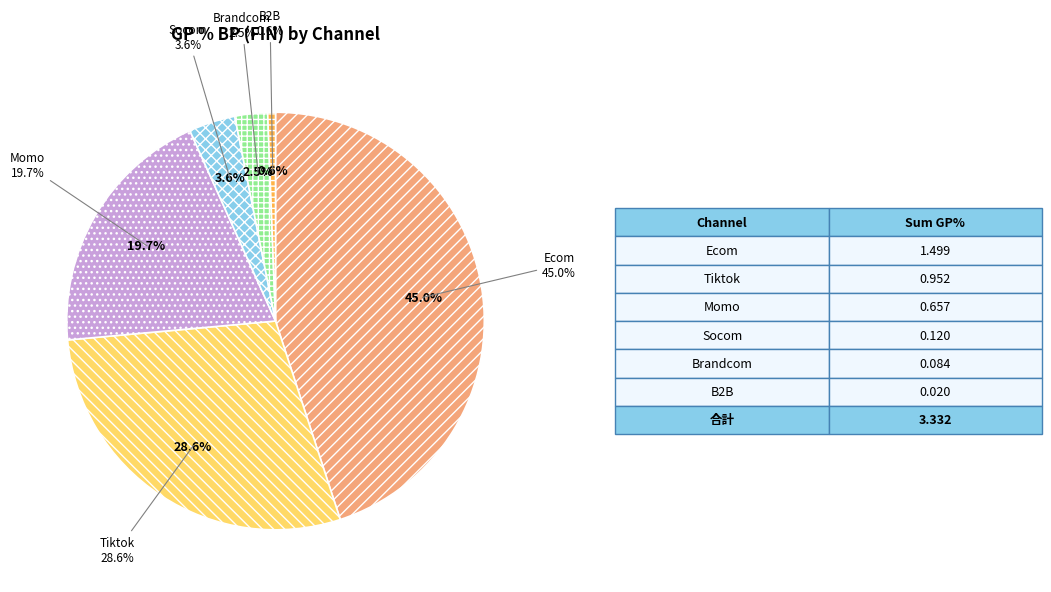

Which category has the smallest portion of the pie?

B2B